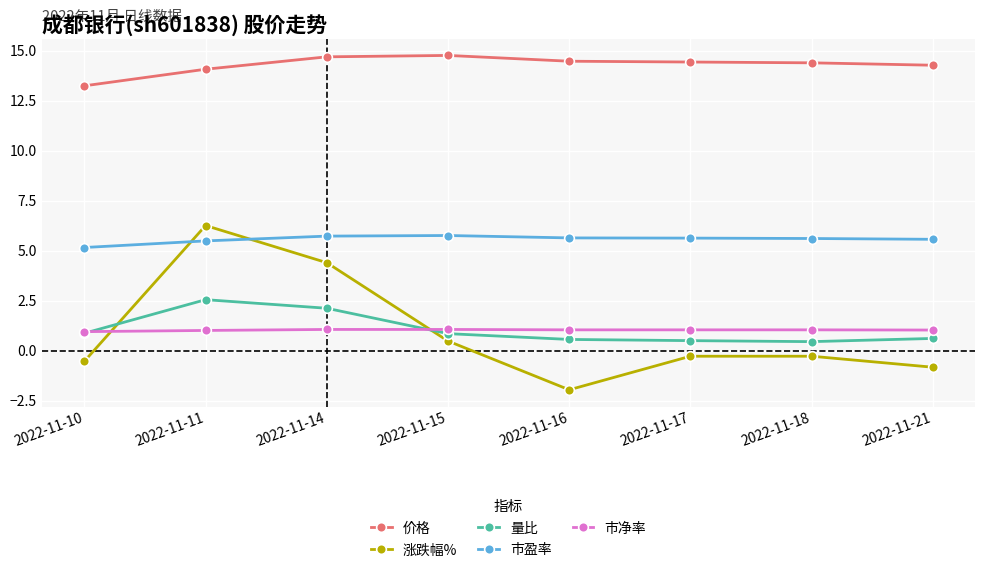

The 价格 series shows 20.5 at 2022-11-10. True or false?

False